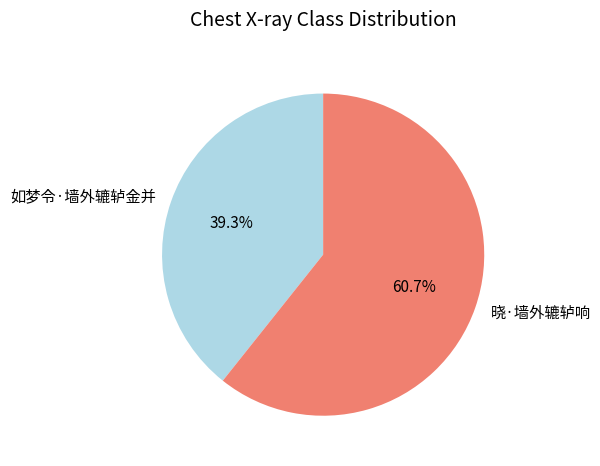

Which category has the smallest portion of the pie?

如梦令·墙外辘轳金并